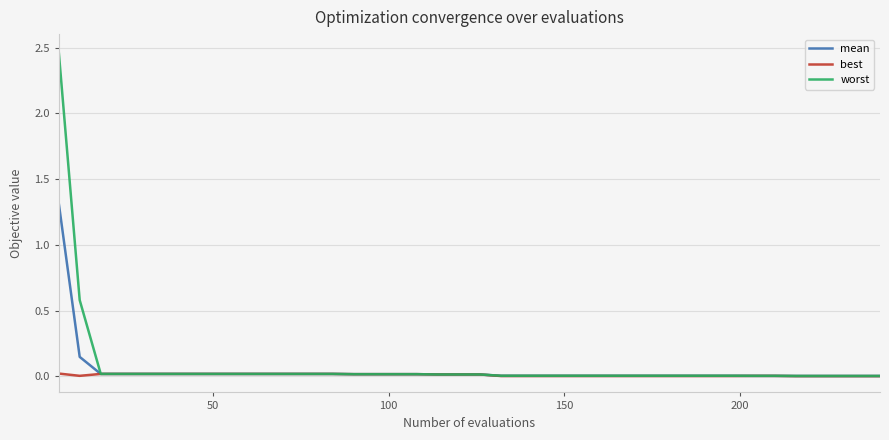

What is the greatest value displayed?

2.5